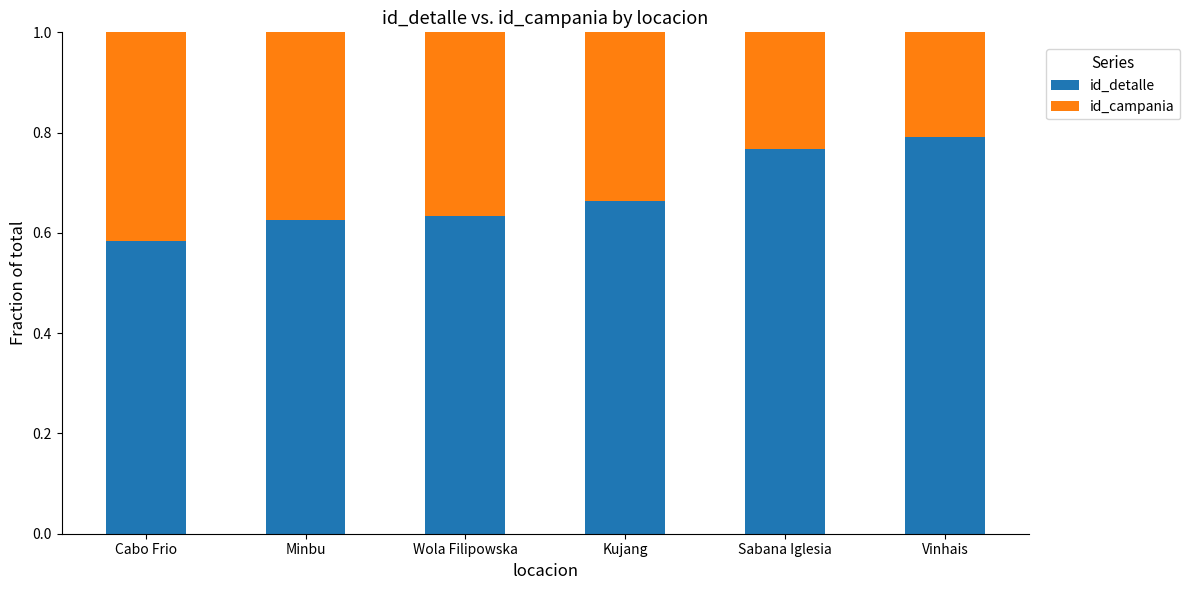

At which label does id_detalle reach its minimum?

Cabo Frio